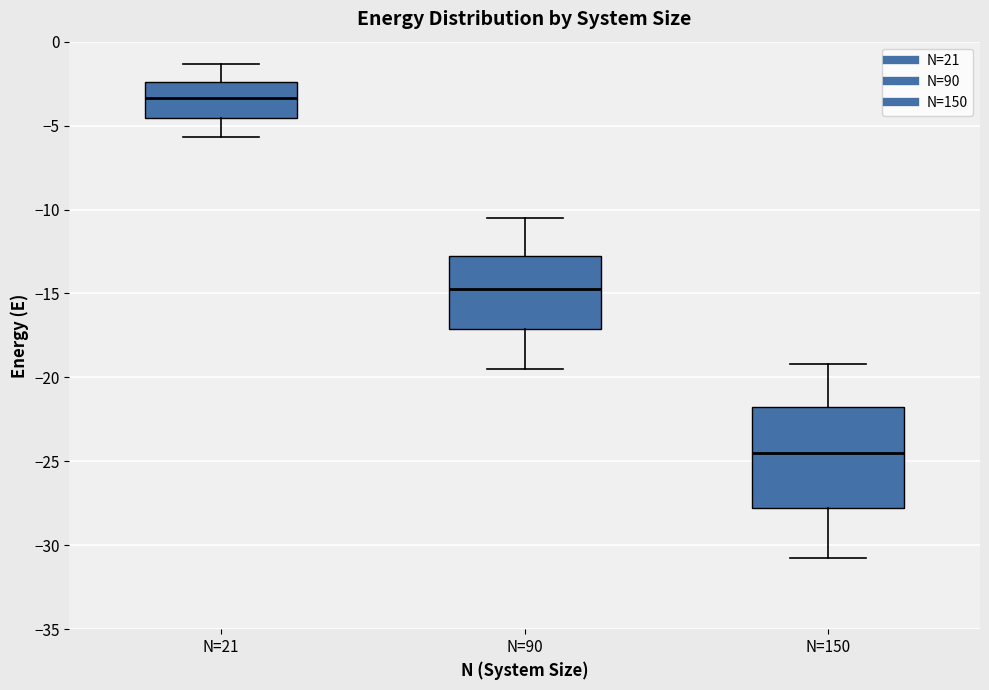

Reading left to right, transcribe this box plot: for each box, give where its median line is, the range the box spans, and where its two whiskers end, as read against the y-axis. The values are not printed on the chart, so give them approximately, as read against the axis.

N=21: median -3.5, box -4.5 to -2.5, whiskers -5.5 to -1.5
N=90: median -14.5, box -17.0 to -12.5, whiskers -19.5 to -10.5
N=150: median -24.5, box -27.5 to -21.5, whiskers -31.0 to -19.0